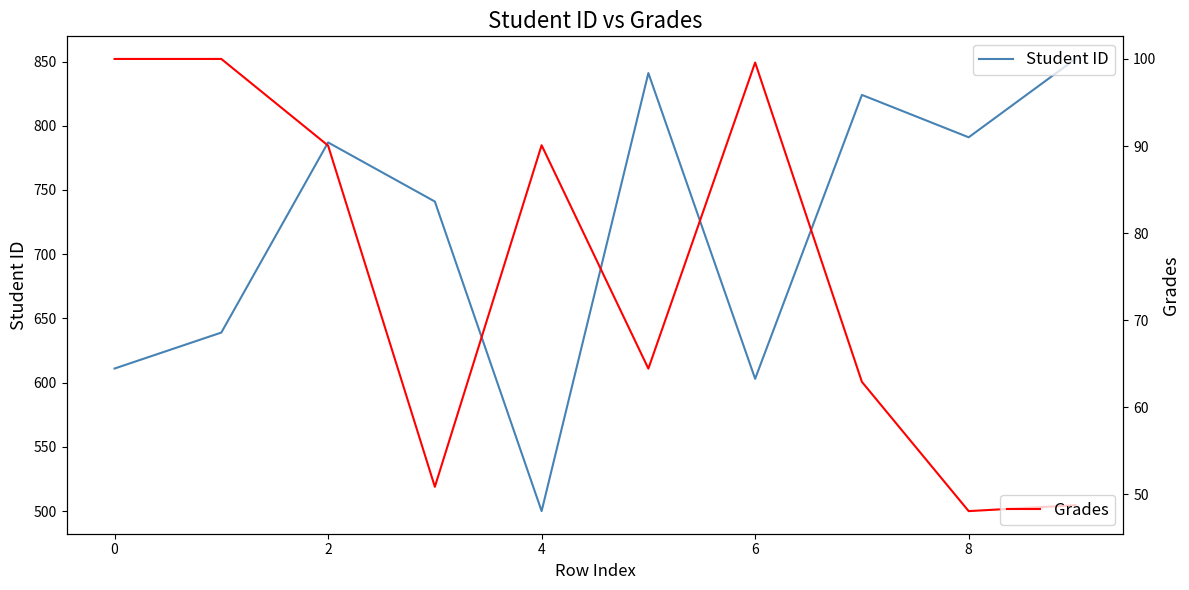

Reading left to right, what are all the values shown in this chart?

Student ID: 611.0	639.0	787.0	741.0	500.0	841.0	603.0	824.0	791.0	852.0
Grades: 100.0	100.0	90.0	50.9	90.1	64.4	99.6	62.9	48.1	48.8